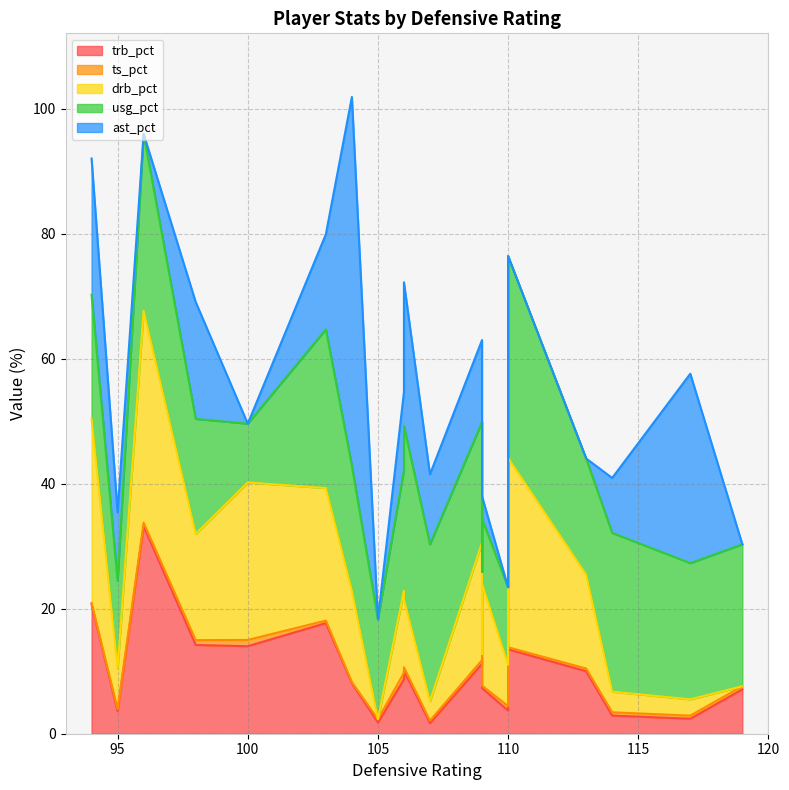

True or false: ts_pct has more than 0 interior local peaks.

True